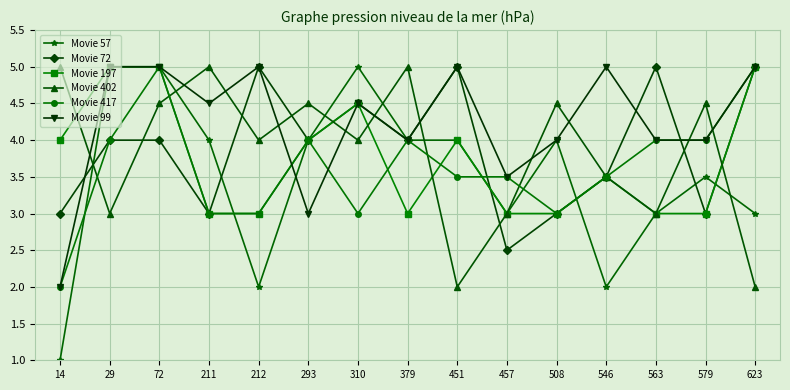

Reading left to right, extract all data points from this chart.

Movie 57: 14=1.0	29=5.0	72=5.0	211=4.0	212=2.0	293=4.0	310=5.0	379=4.0	451=4.0	457=3.0	508=4.0	546=2.0	563=3.0	579=3.5	623=3.0
Movie 72: 14=3.0	29=4.0	72=4.0	211=3.0	212=5.0	293=4.0	310=4.5	379=4.0	451=5.0	457=2.5	508=3.0	546=3.5	563=5.0	579=3.0	623=5.0
Movie 197: 14=4.0	29=5.0	72=5.0	211=3.0	212=3.0	293=4.0	310=4.5	379=3.0	451=4.0	457=3.0	508=3.0	546=3.5	563=3.0	579=3.0	623=5.0
Movie 402: 14=5.0	29=3.0	72=4.5	211=5.0	212=4.0	293=4.5	310=4.0	379=5.0	451=2.0	457=3.0	508=4.5	546=3.5	563=3.0	579=4.5	623=2.0
Movie 417: 14=2.0	29=4.0	72=5.0	211=3.0	212=3.0	293=4.0	310=3.0	379=4.0	451=3.5	457=3.5	508=3.0	546=3.5	563=4.0	579=4.0	623=5.0
Movie 99: 14=2.0	29=5.0	72=5.0	211=4.5	212=5.0	293=3.0	310=4.5	379=4.0	451=5.0	457=3.5	508=4.0	546=5.0	563=4.0	579=4.0	623=5.0